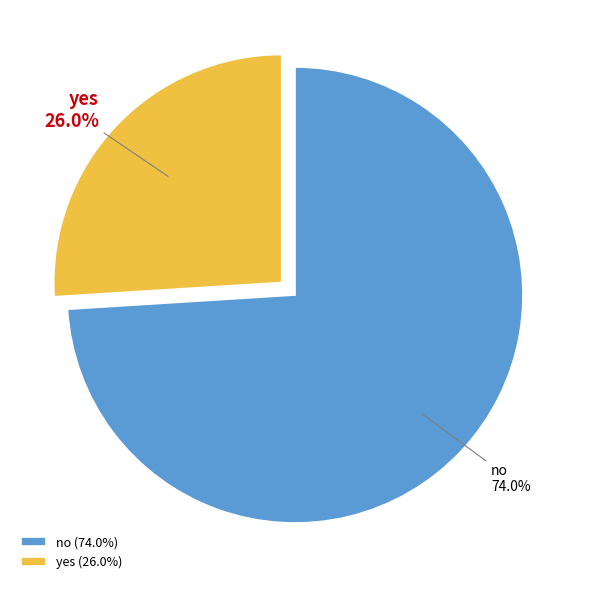

Does no account for over 50% of the chart?

Yes